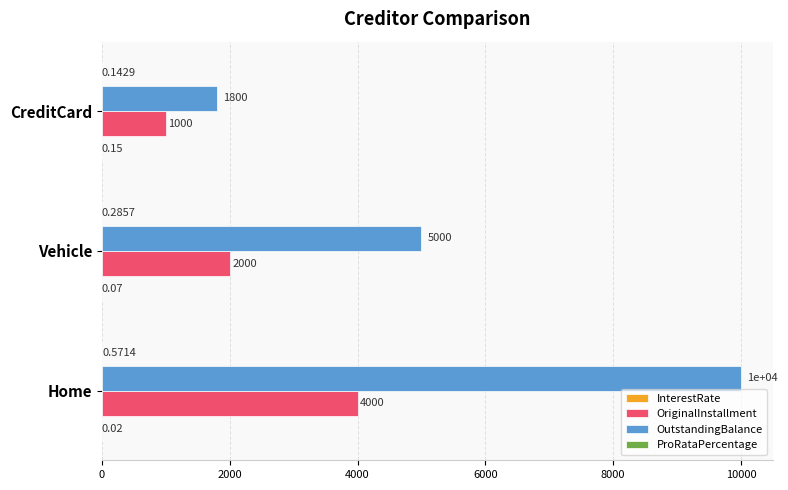

At which category is the sum across all series the highest?

Home